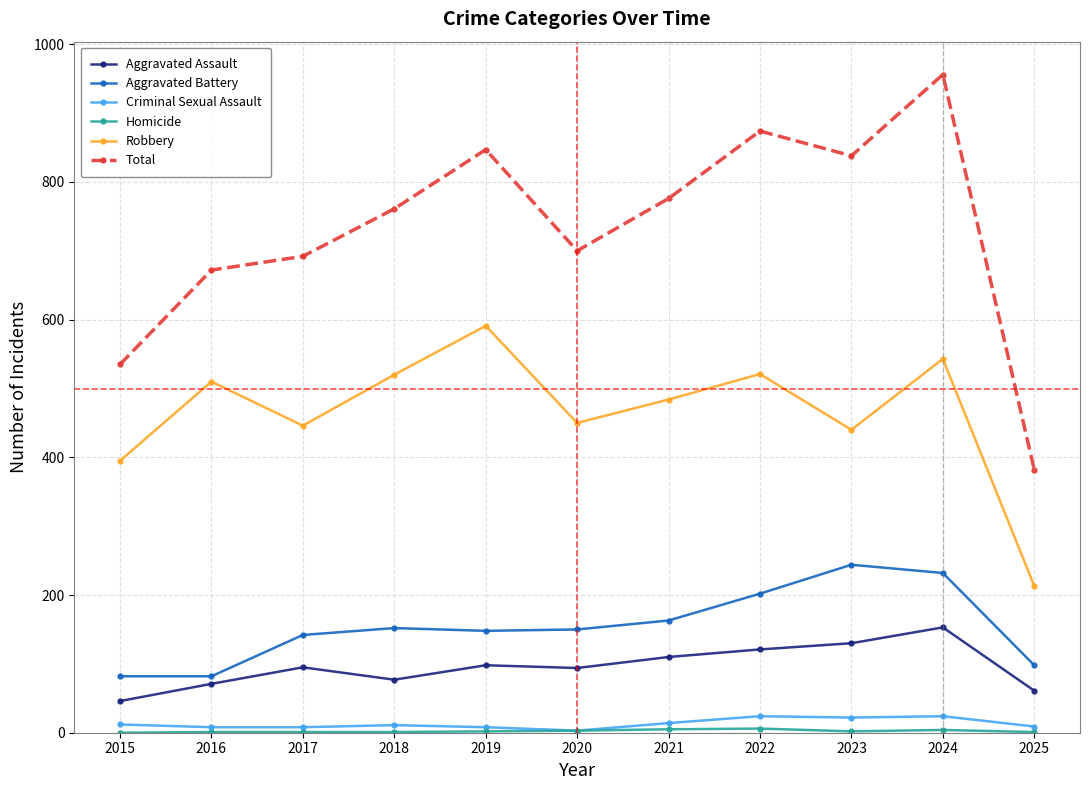

True or false: Total and Criminal Sexual Assault intersect in this chart.

False